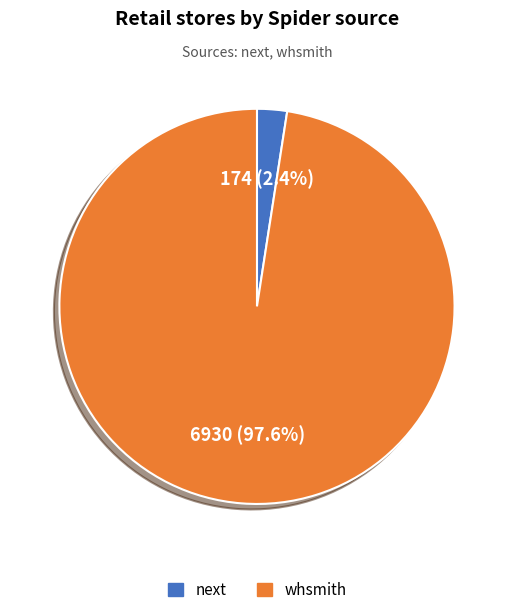

Count the number of slices in the pie.

2